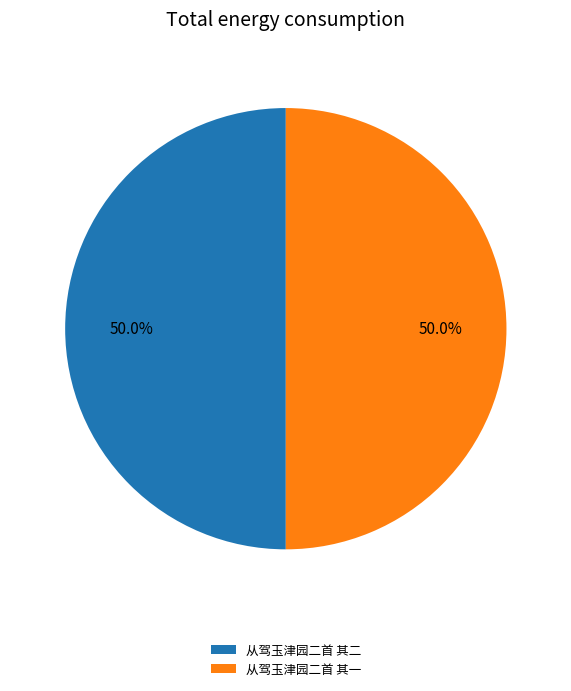

Combined, do 从驾玉津园二首 其一 and 从驾玉津园二首 其二 account for over 50%?

Yes